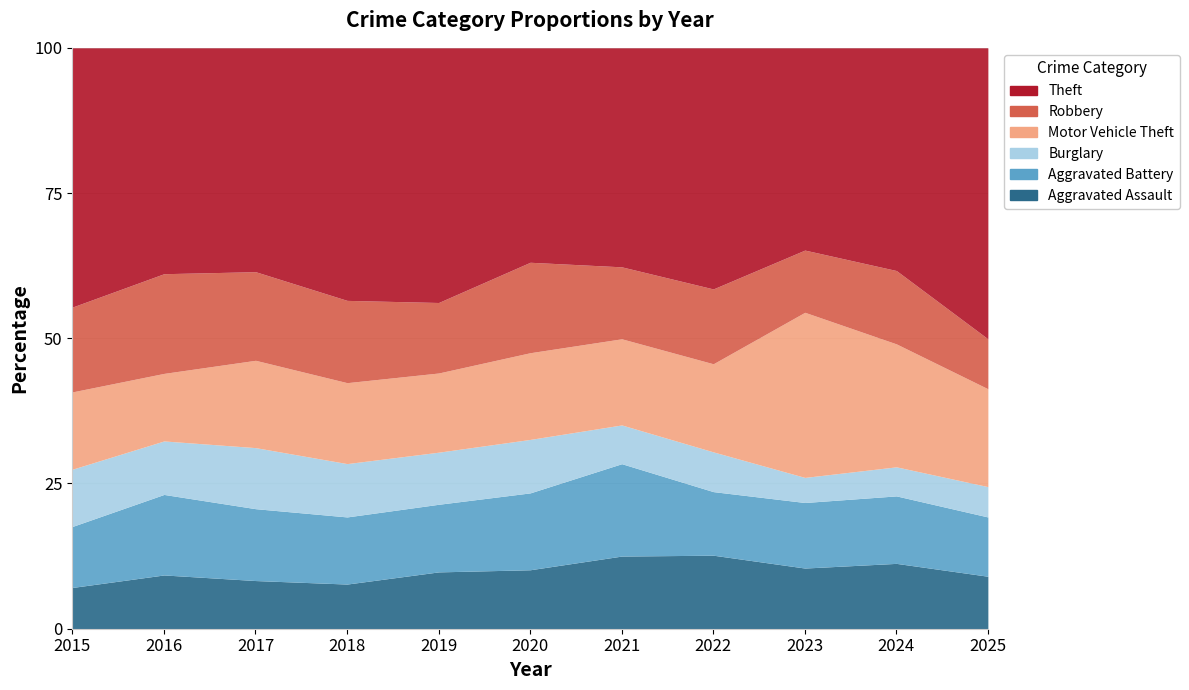

At how many categories does at least one series exceed 945?

2